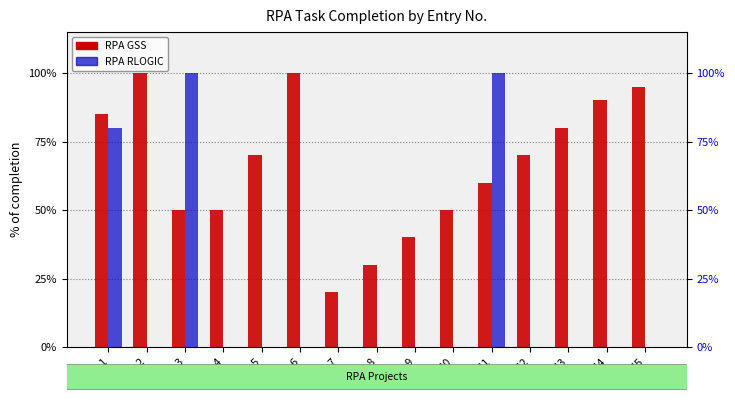

How many data points in RPA RLOGIC are above 0?

3